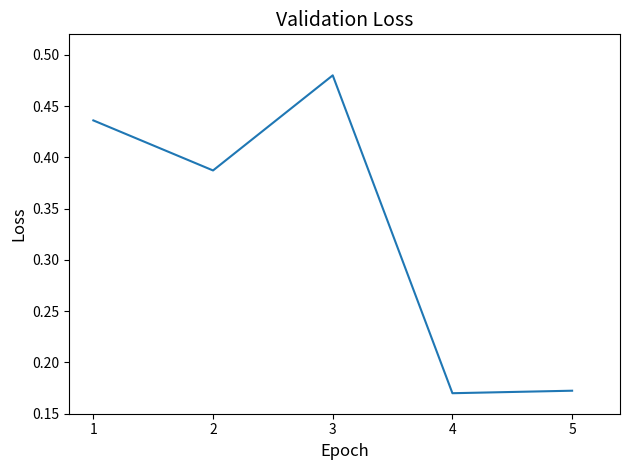

The value at 3 is 0.1. True or false?

False